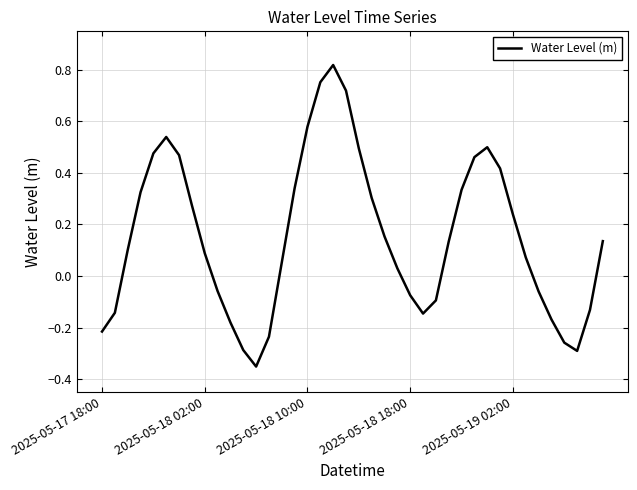

What is the difference between the maximum and minimum values?

1.2